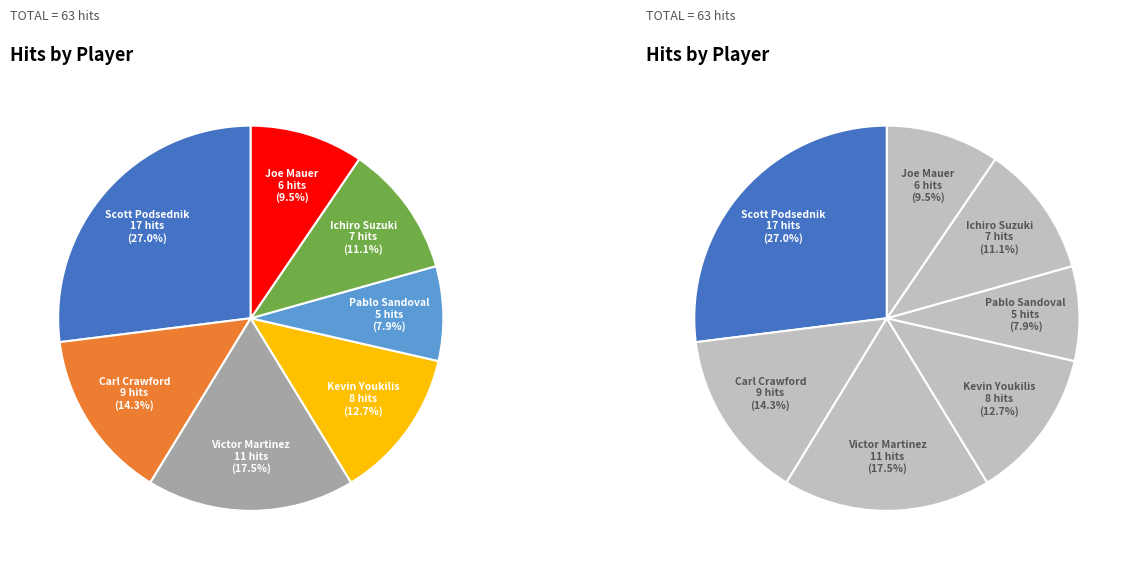

To the nearest percent, what percentage of the pie is Scott Podsednik?

27%